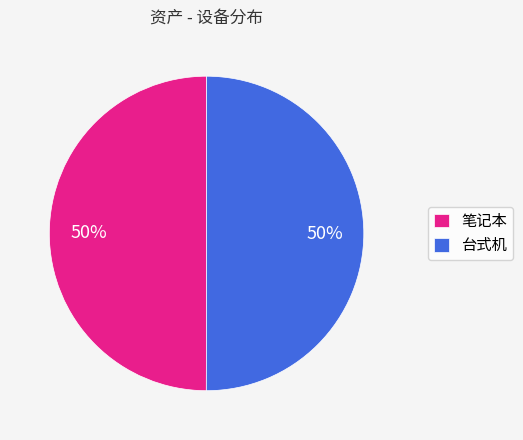

The 台式机 slice represents 64% of the pie. True or false?

False